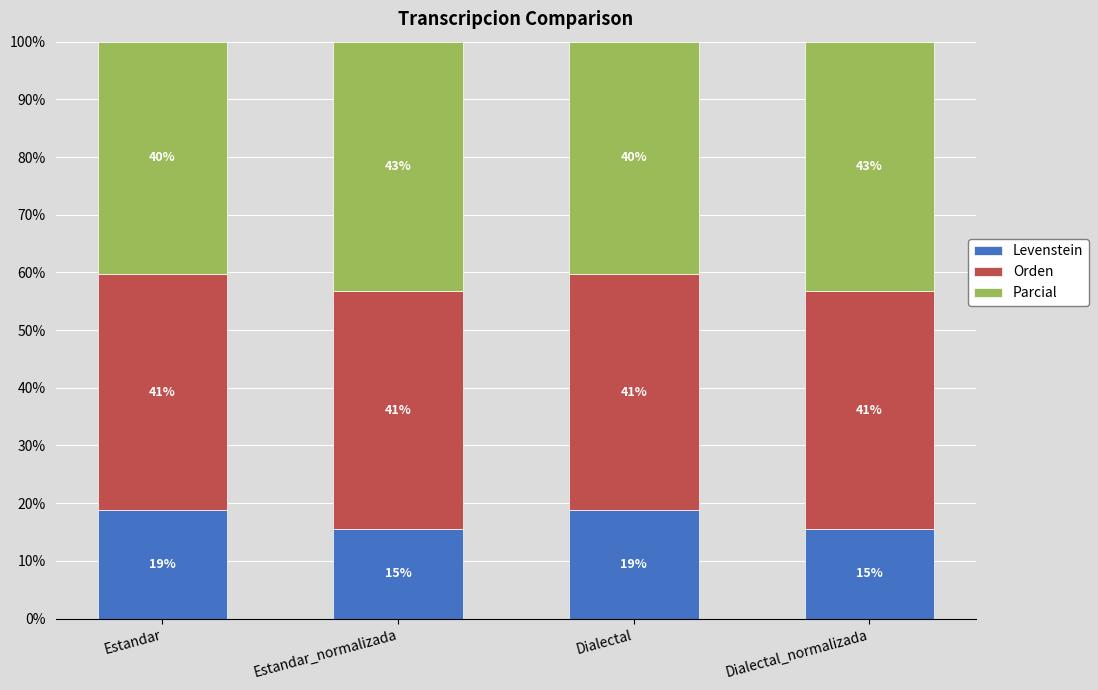

How many bars are there in total?

4